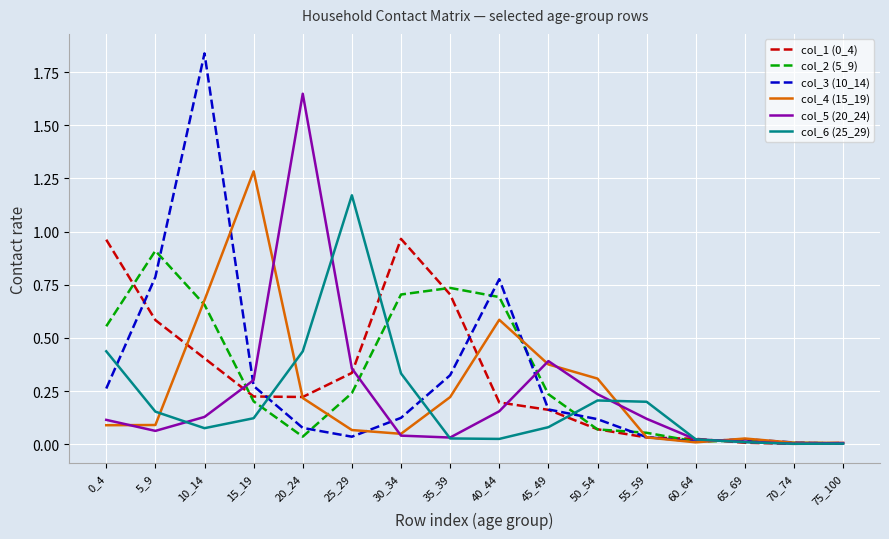

Which series has the largest range (max minus min)?

col_3 (10_14)